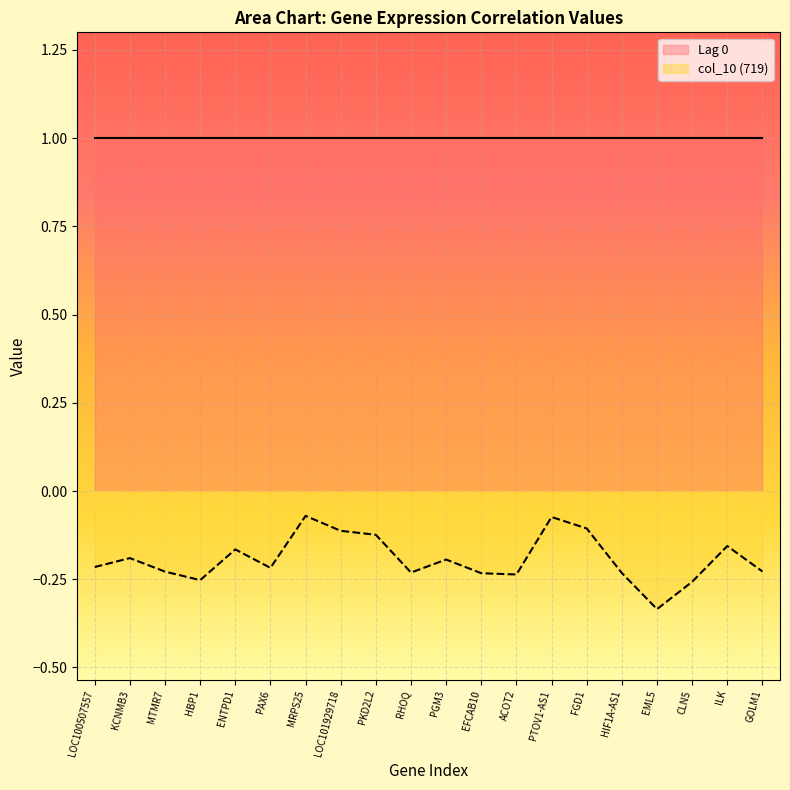

List the labels in order of value, smallest first.

EML5, CLN5, HBP1, ACOT2, EFCAB10, HIF1A-AS1, RHOQ, MTMR7, GOLM1, PAX6, LOC100507557, PGM3, KCNMB3, ENTPD1, ILK, PKD2L2, LOC101929718, FGD1, PTOV1-AS1, MRPS25